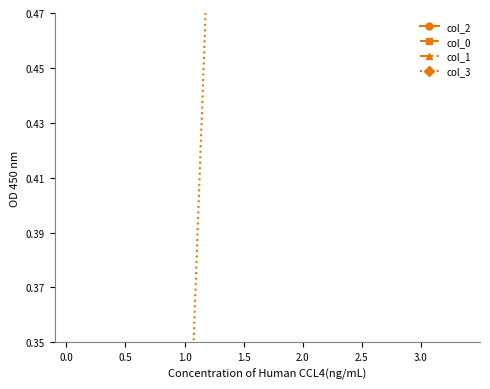

List the series in order of their overall mean, lowest first.

col_3, col_1, col_2, col_0